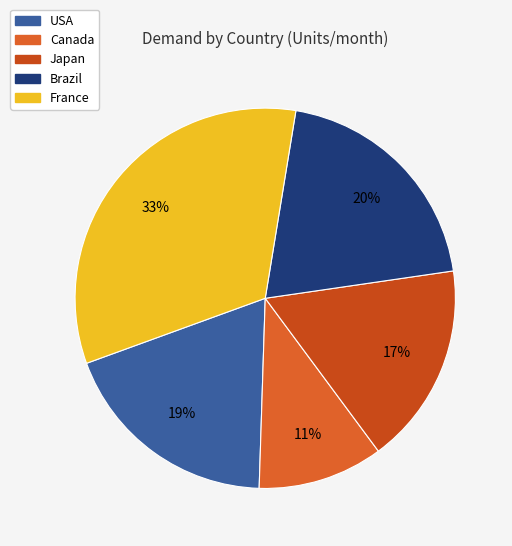

What is the total percentage of Brazil and France?

53.3%